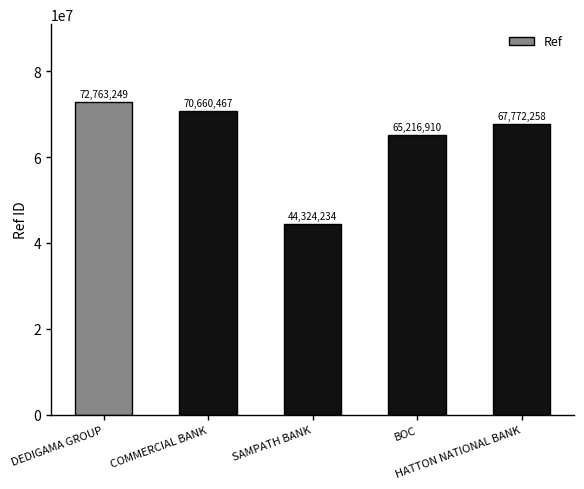

Which category has the lowest value across all series?

SAMPATH BANK